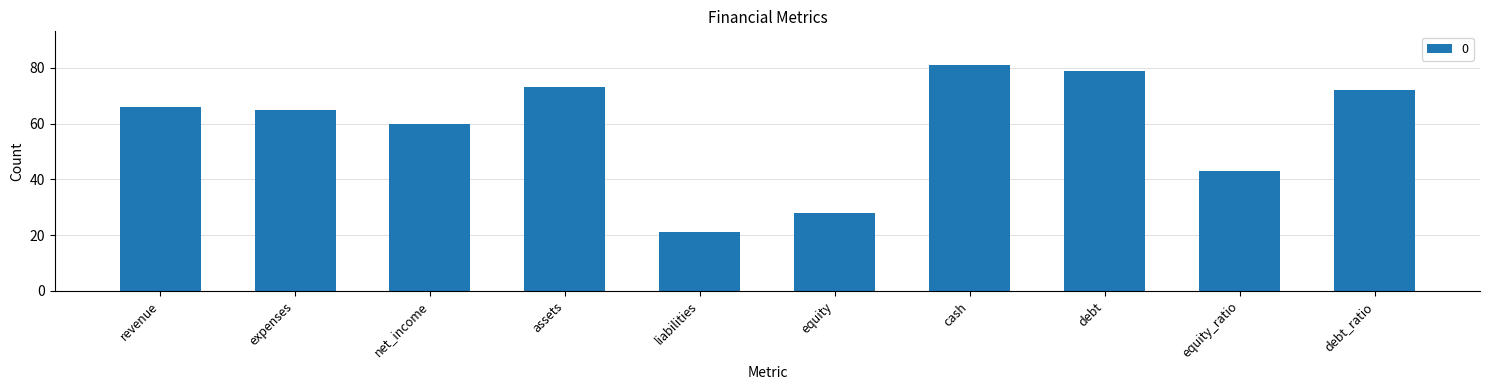

How many series are shown in this chart?

1